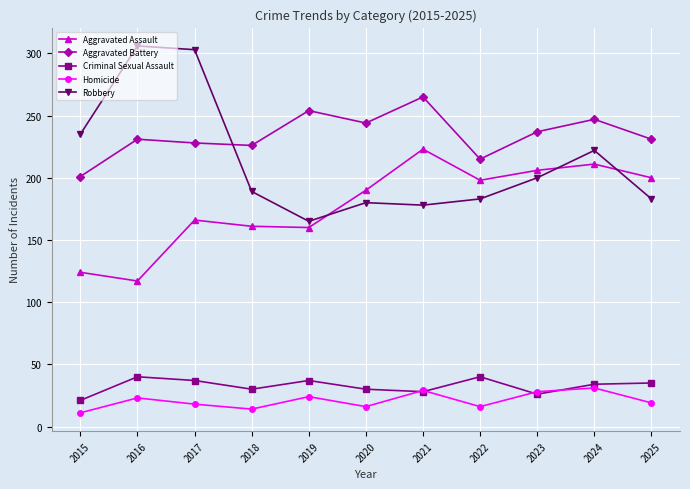

How many lines are shown in the chart?

5